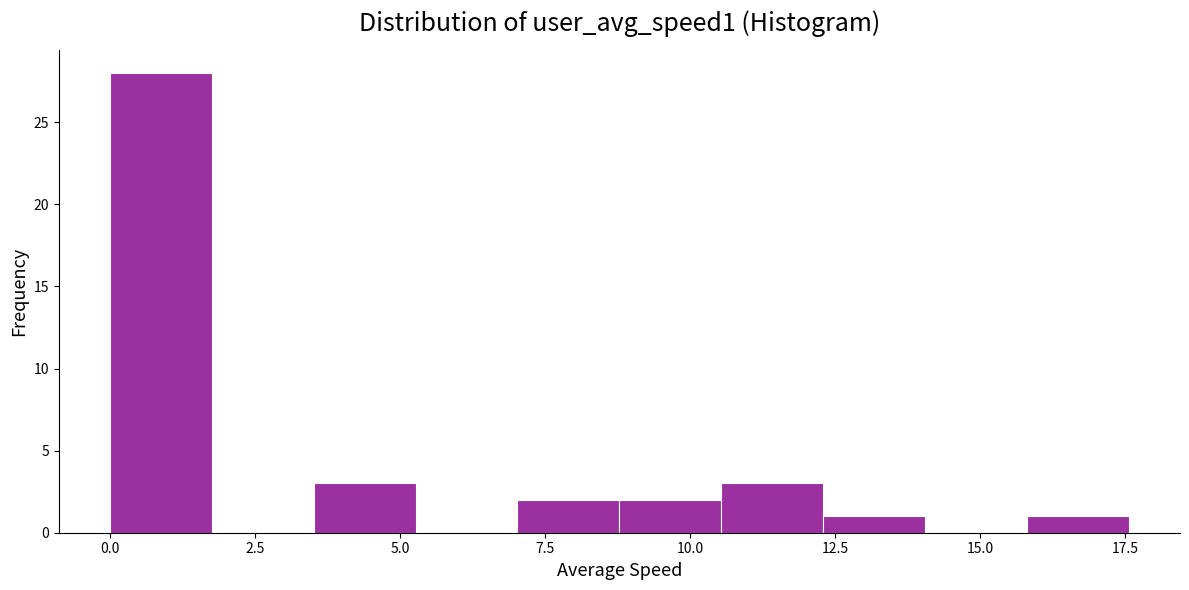

Around what value on the x-axis is the tallest bar? Give the approximate position of its centre, as read against the axis.

1.0